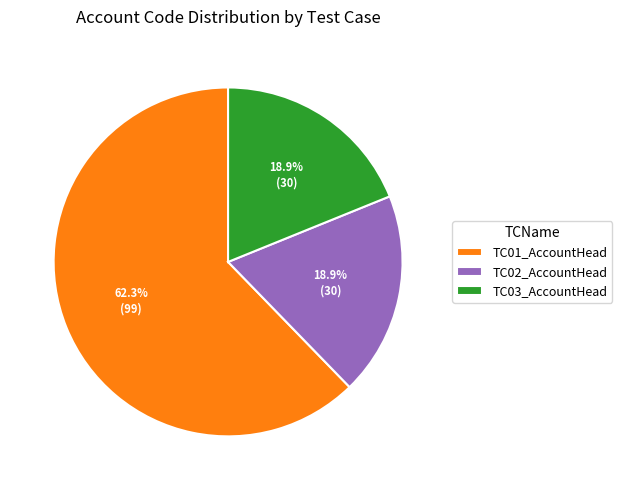

How many slices are in this pie chart?

3